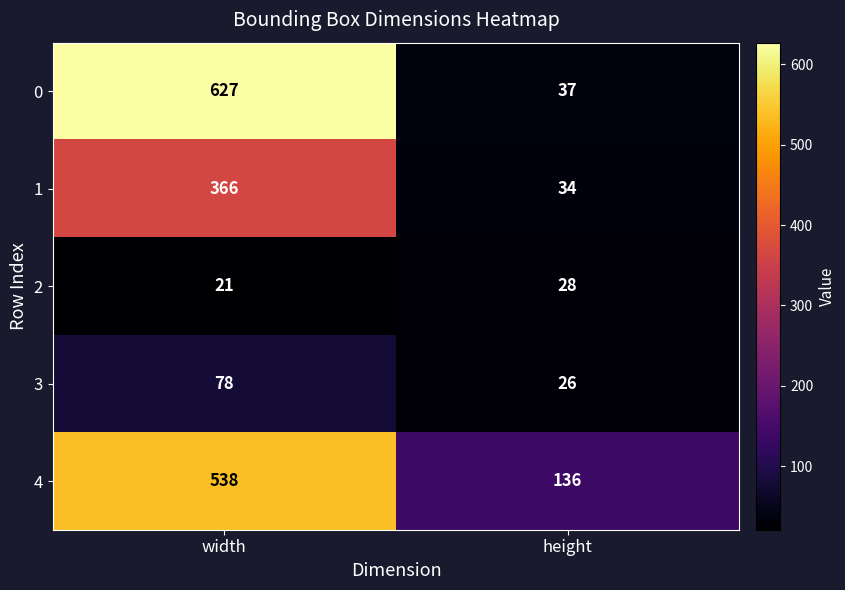

At which category is the sum across all series the highest?

width